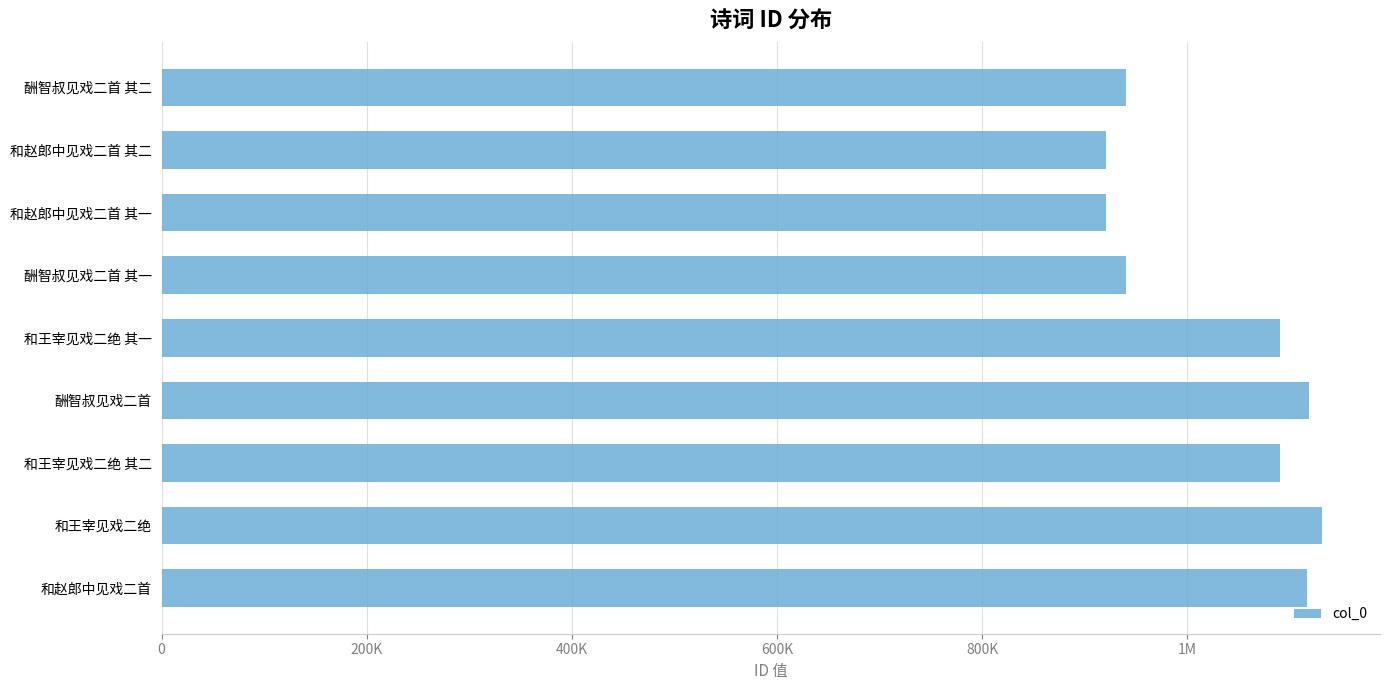

Are the bars horizontal?

Yes